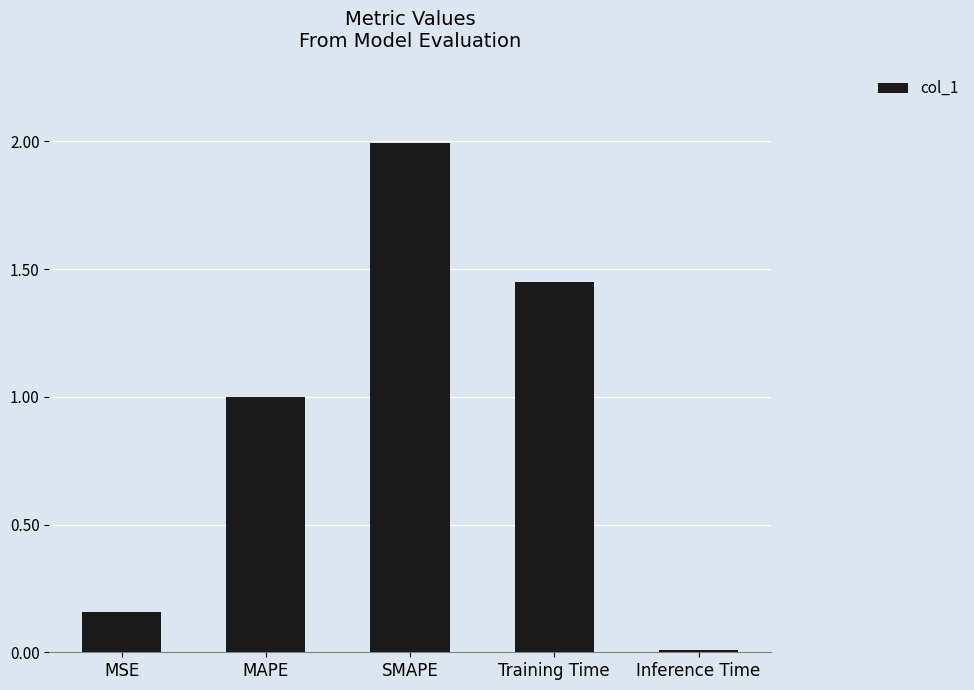

What is the label of the 1st bar from the right?

Inference Time